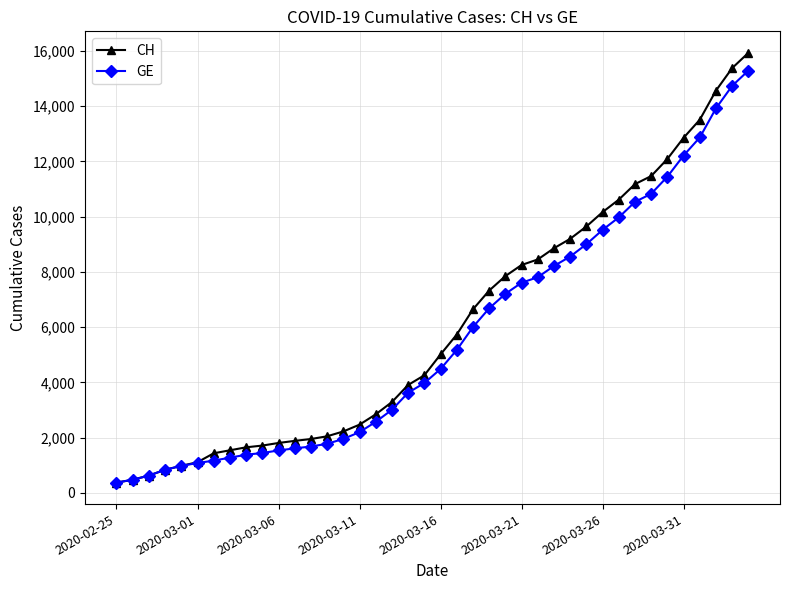

What is the minimum value for CH?

375